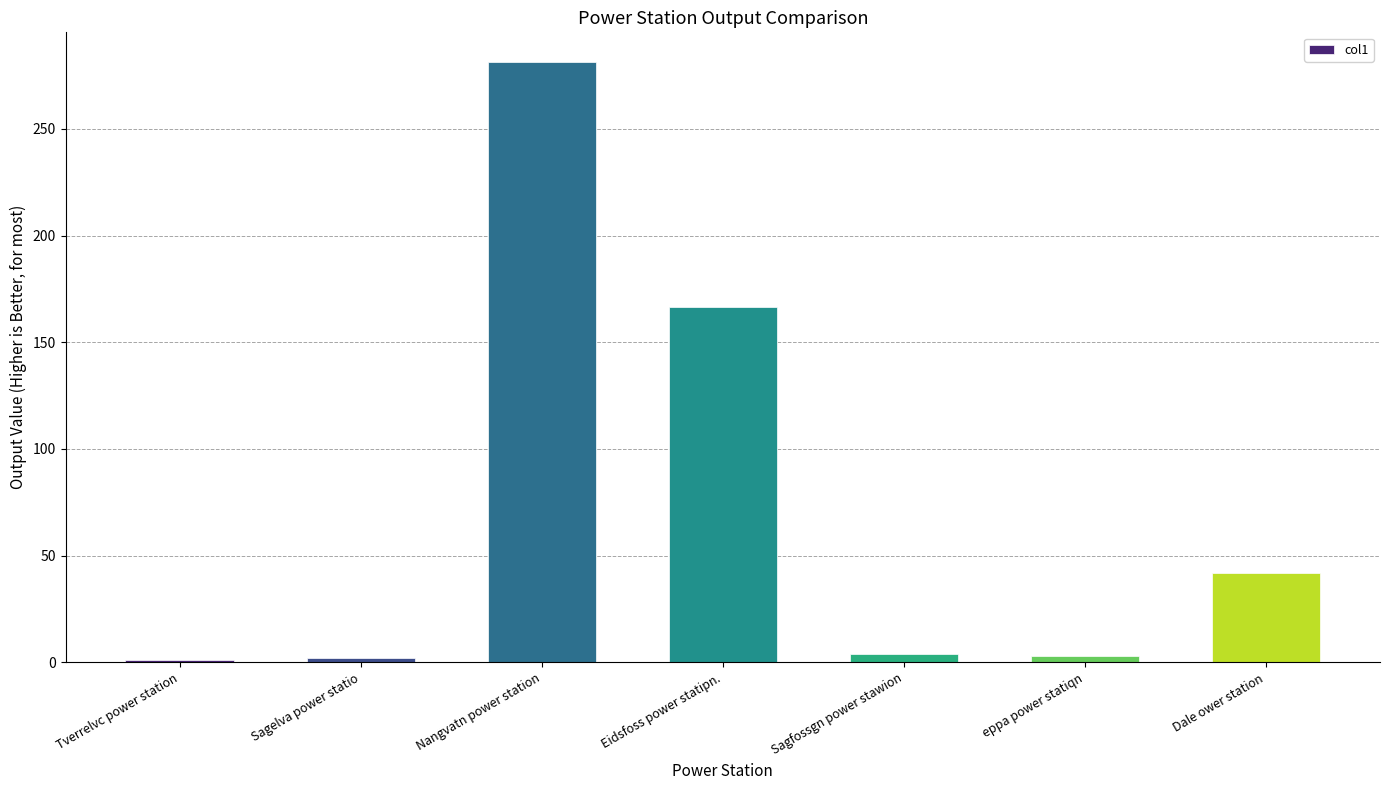

Is it true that the value at Tverrelvc power station is 1.2?

True